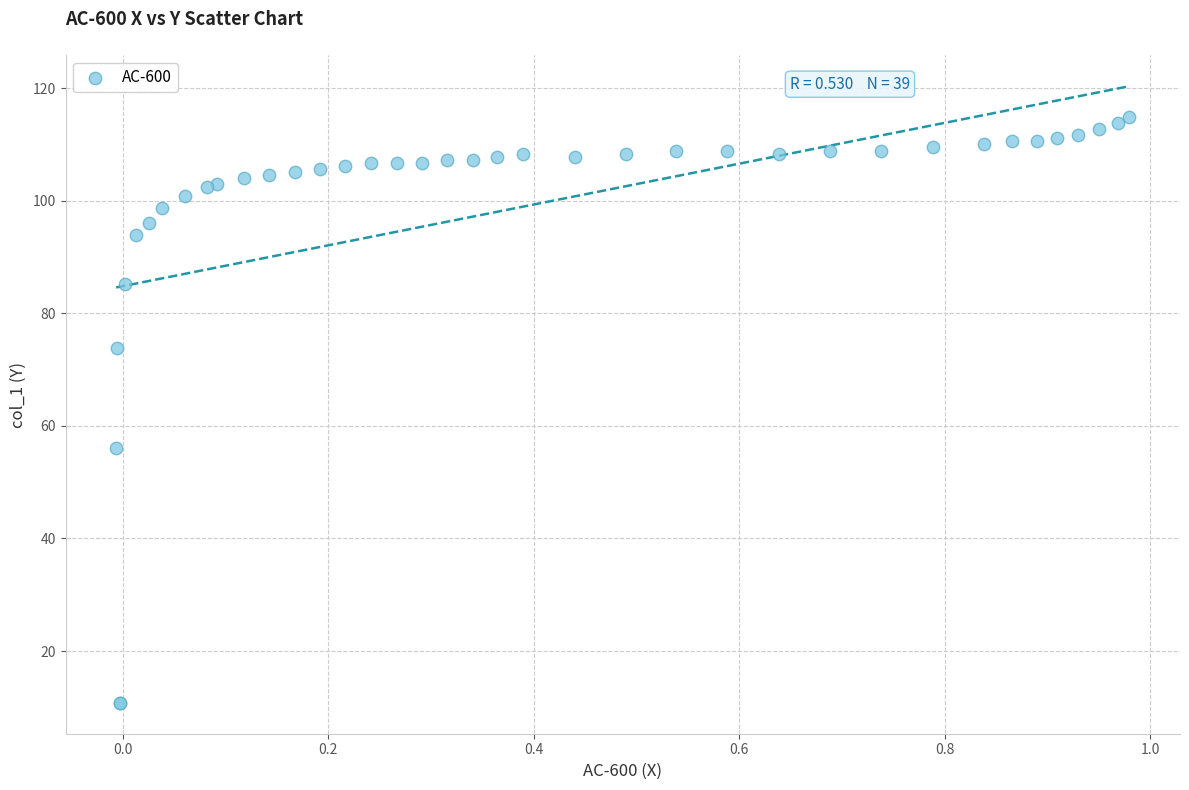

What Y value in the scatter plot is closest to 62?

56.1